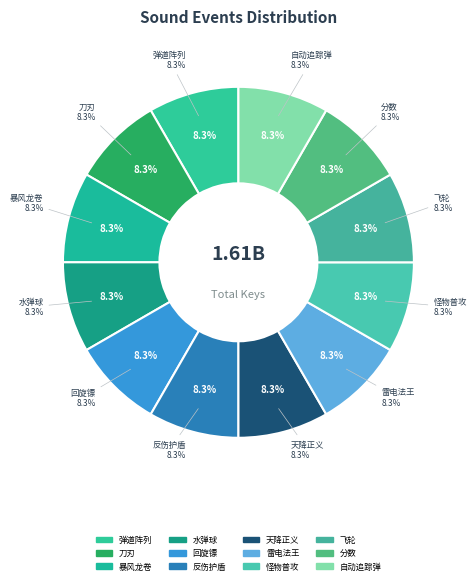

What is the total percentage of 自动追踪弹 and 怪物普攻?

16.7%